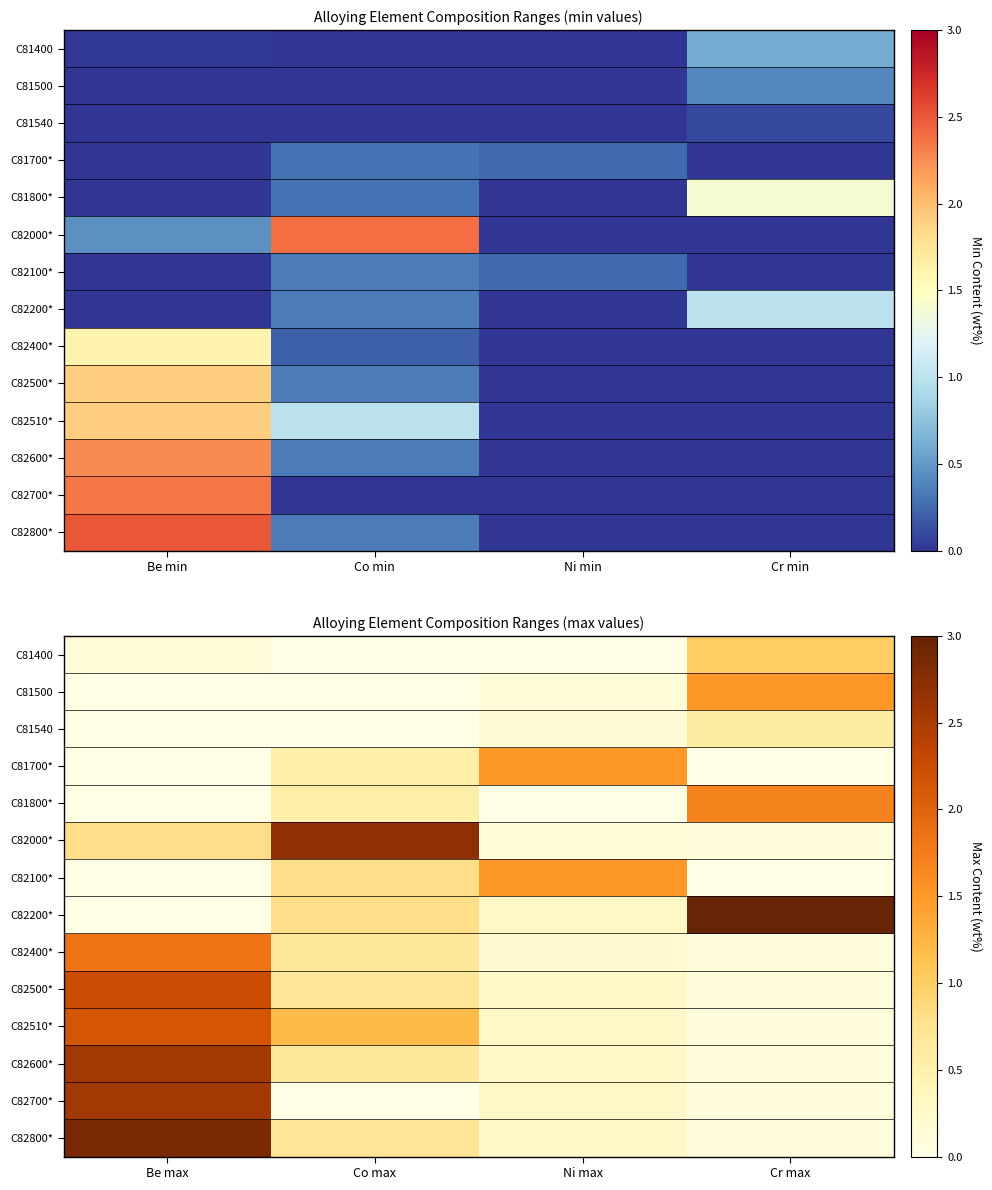

What is the difference between the maximum and second lowest values in the C81700* series?

1.5